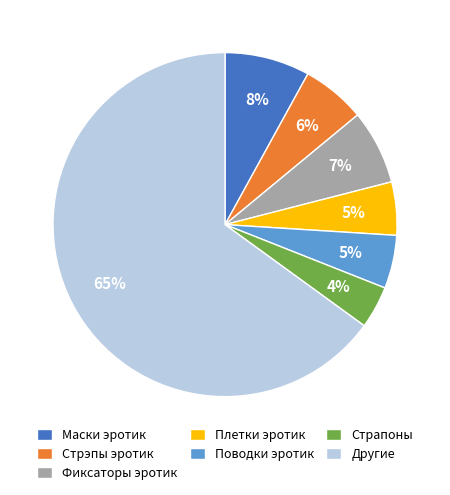

Which category has the smallest portion of the pie?

Страпоны